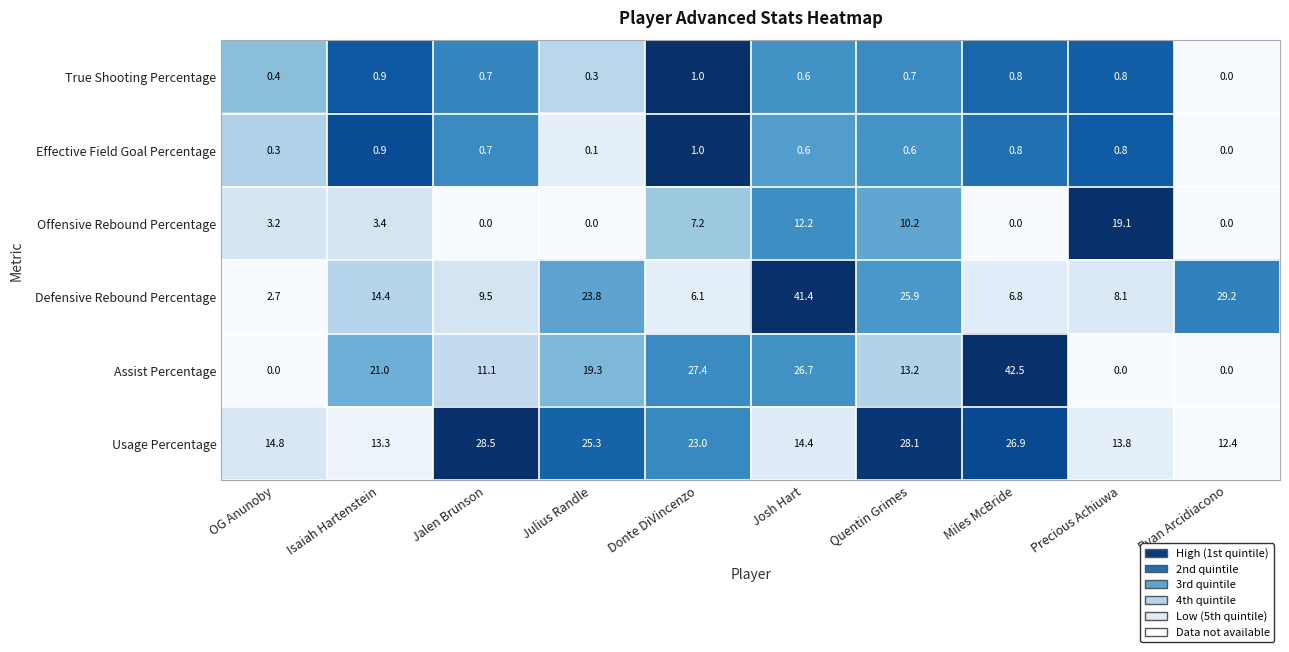

Which series has the largest range (max minus min)?

Assist Percentage